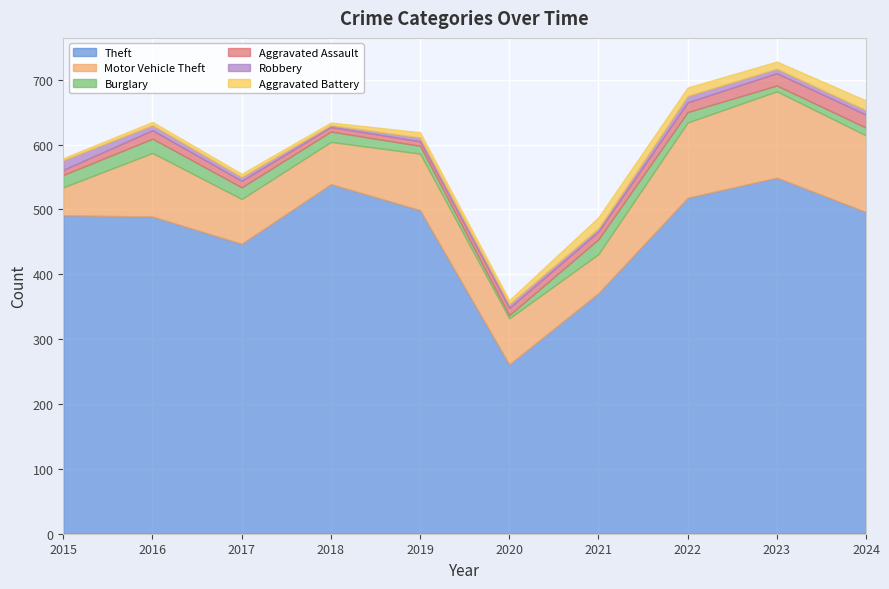

How many lines are shown in the chart?

6